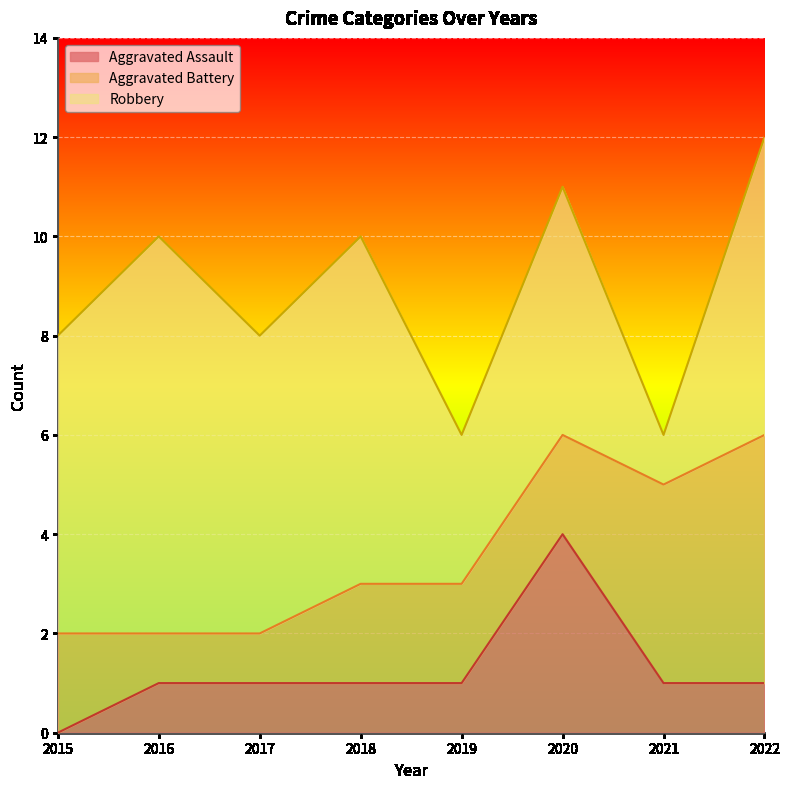

At how many categories does at least one series exceed 2?

8